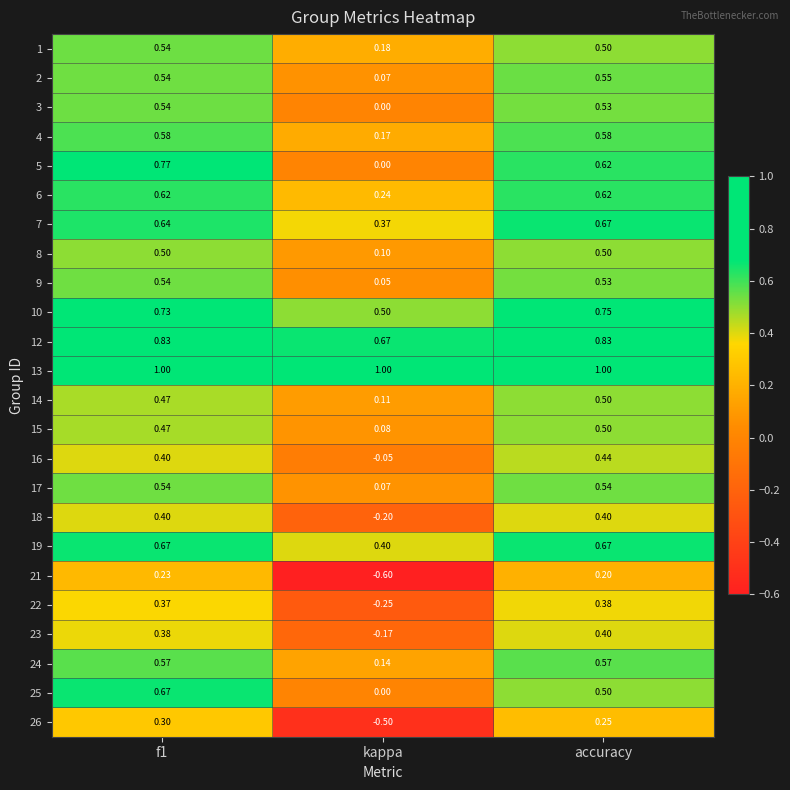

Which series changed the most between f1 and kappa?

21